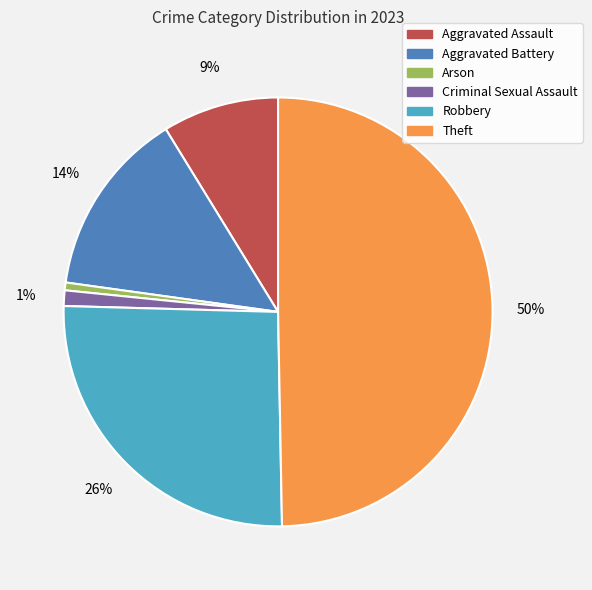

Combined, do Arson and Robbery account for over 50%?

No